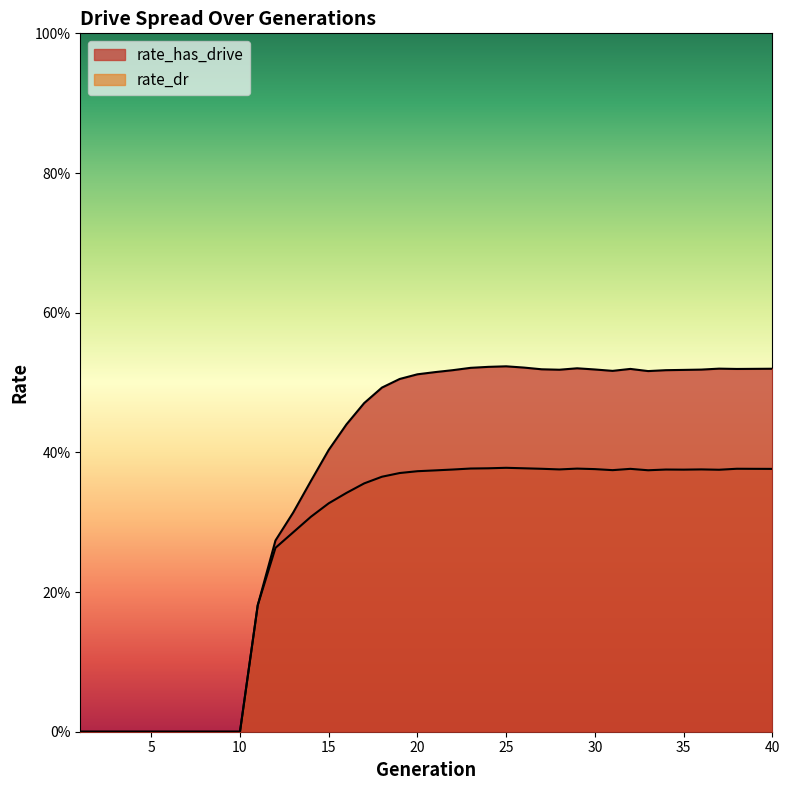

What is the value of the rate_has_drive point at the 12th from the left?

0.3